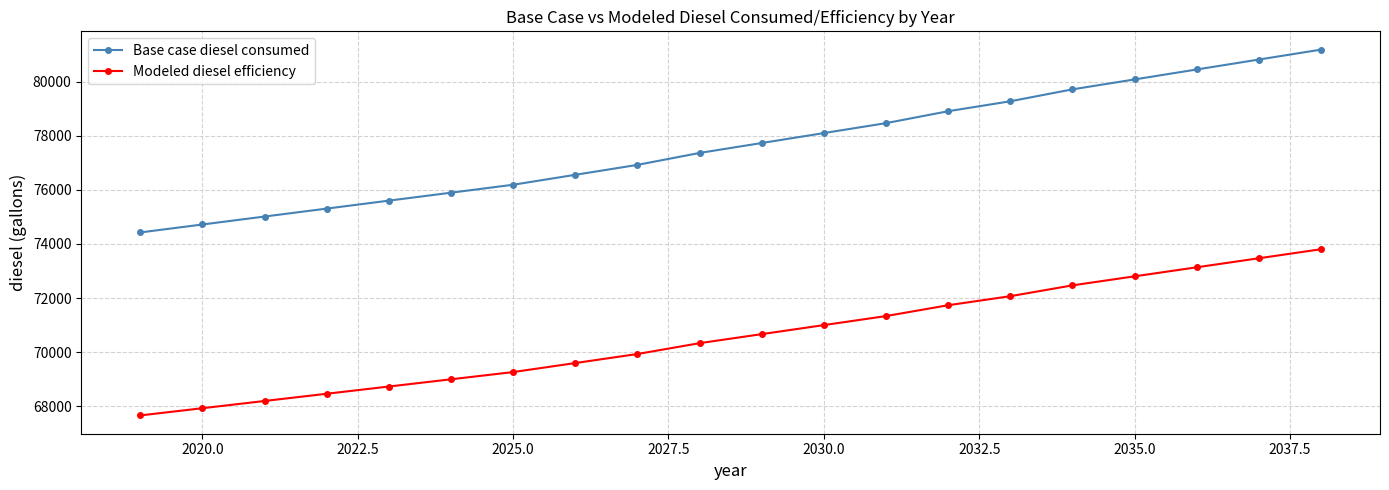

List the series in order of their overall mean, highest first.

Base case diesel consumed, Modeled diesel efficiency